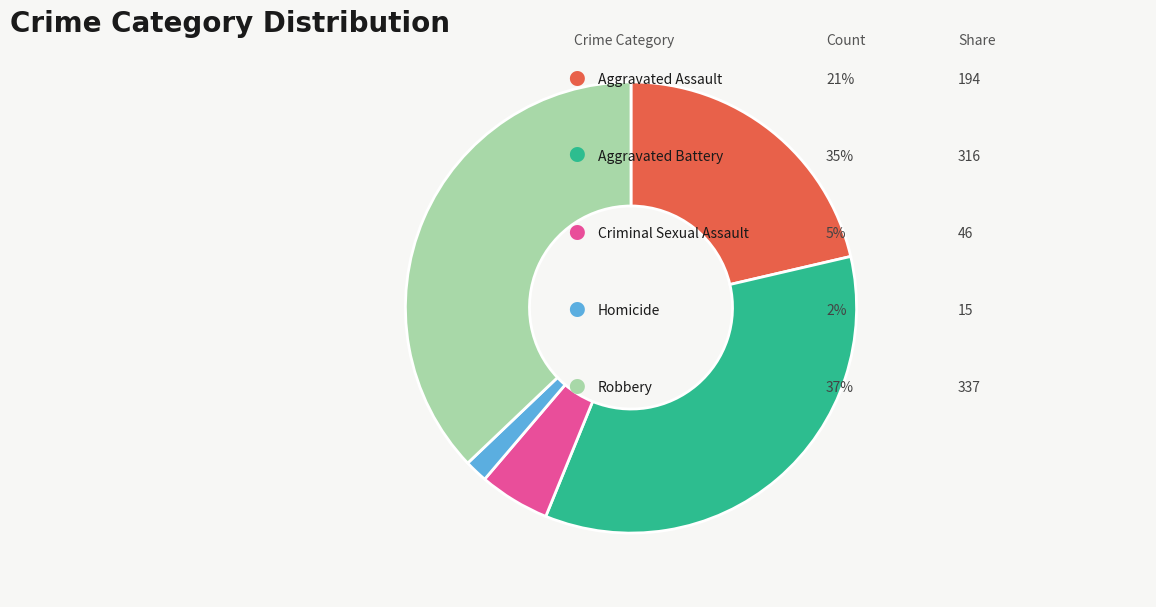

Is there any slice that represents more than half of the pie?

No